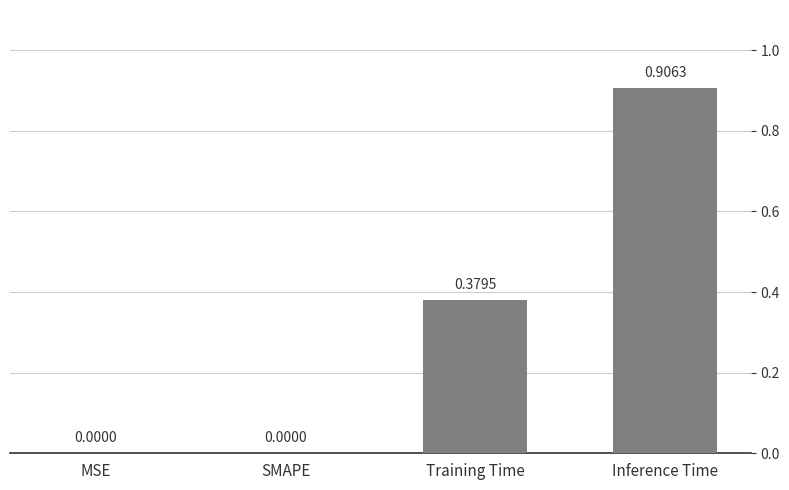

How many values are above zero?

2